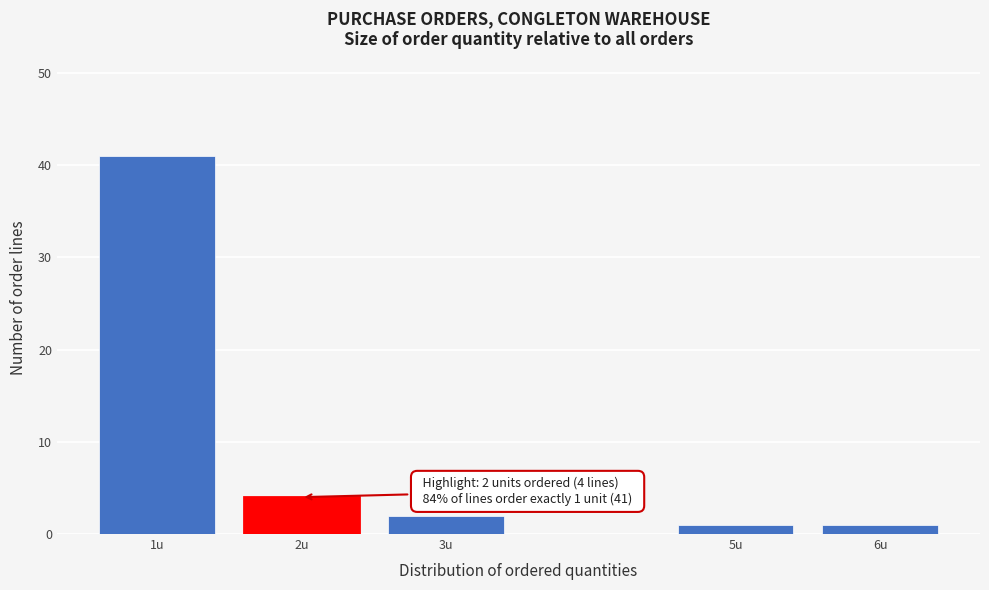

Reading right to left, what are all the values shown in this chart?

1	1	2	4	41